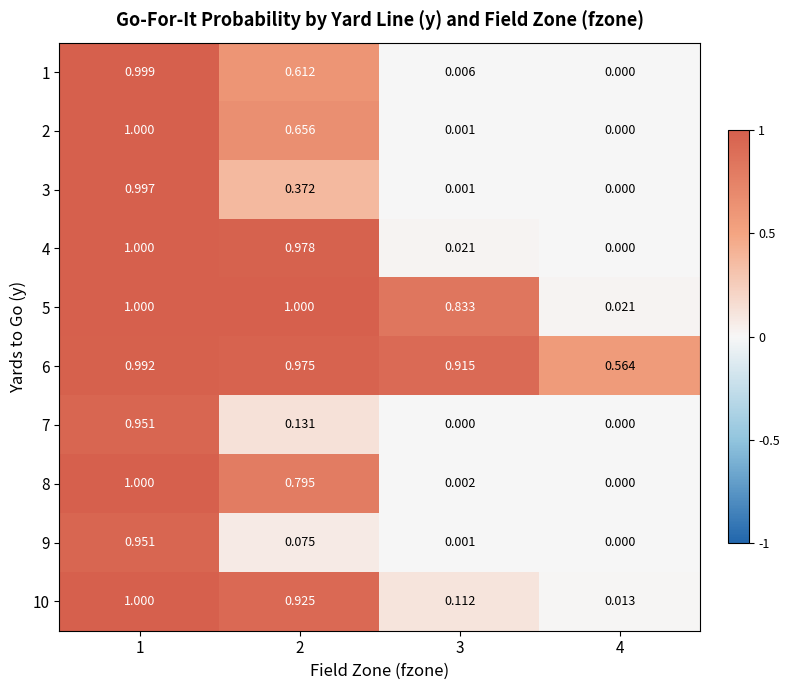

Is the value of 1 at 1 greater than the value of 10 at 2?

Yes